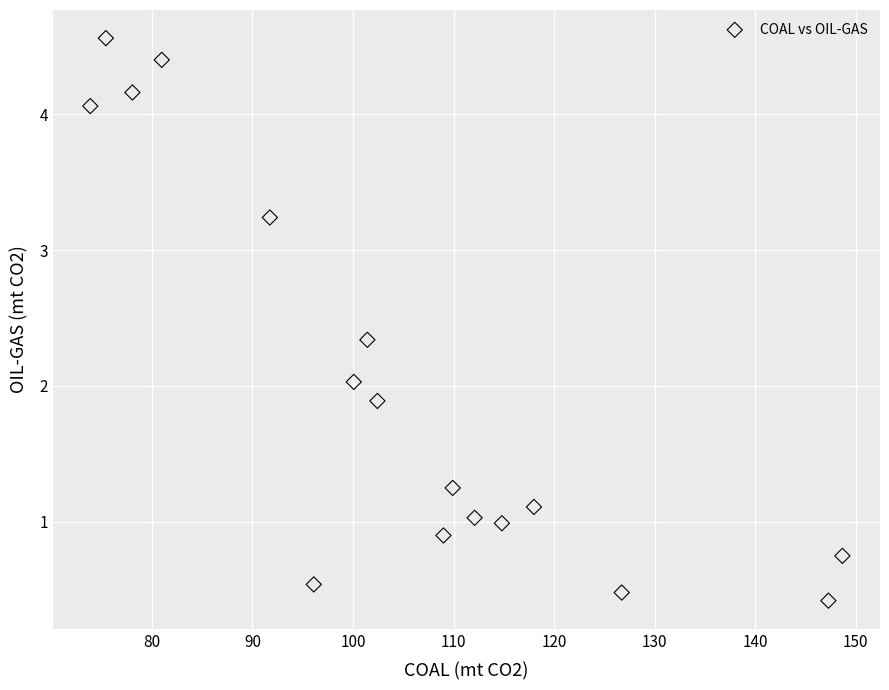

What is the range of X values (max minus min)?

74.8